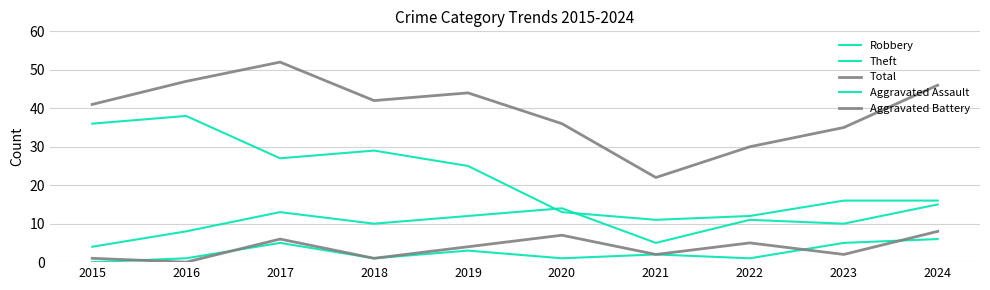

Does the chart have visible grid lines?

Yes